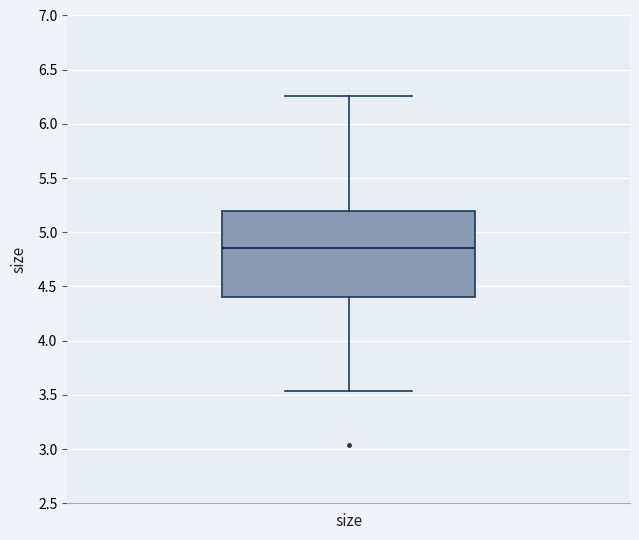

Read this box plot against the y-axis: the position of the median line, the range covered by the box, and the ends of both whiskers. The values are not printed on the chart, so give them approximately, as read against the axis.

median 4.85, box 4.40 to 5.20, whiskers 3.55 to 6.25